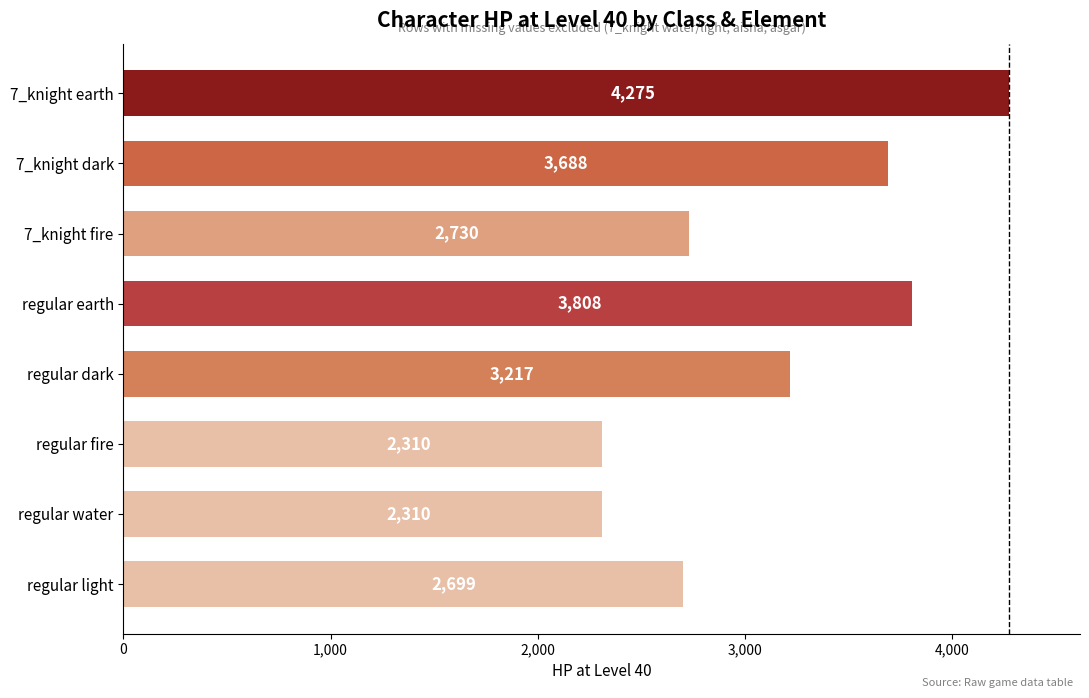

At which label is the value closest to 3292?

regular dark